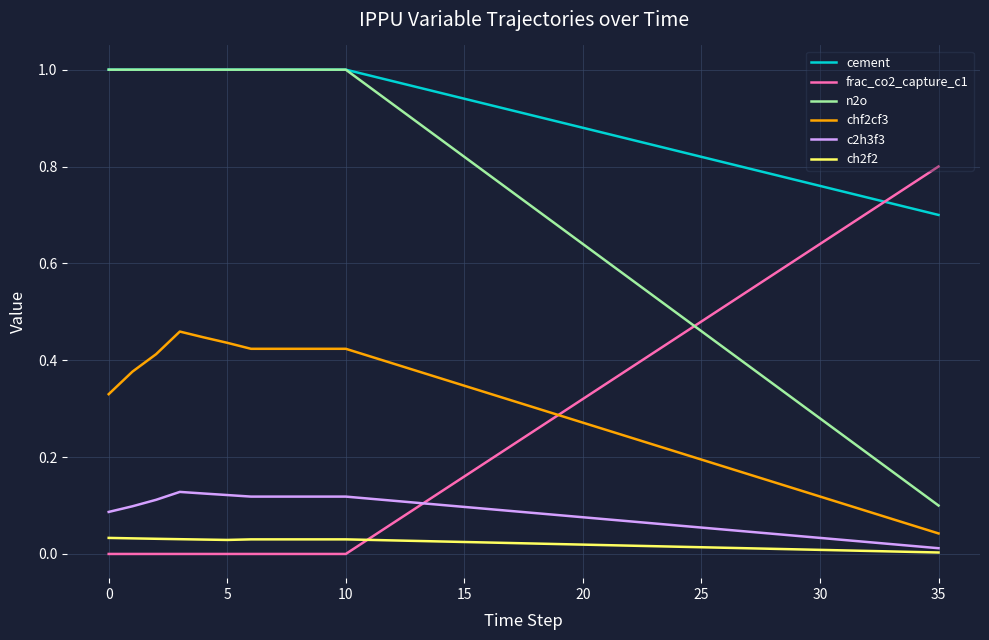

Which series has the largest total across all categories?

cement